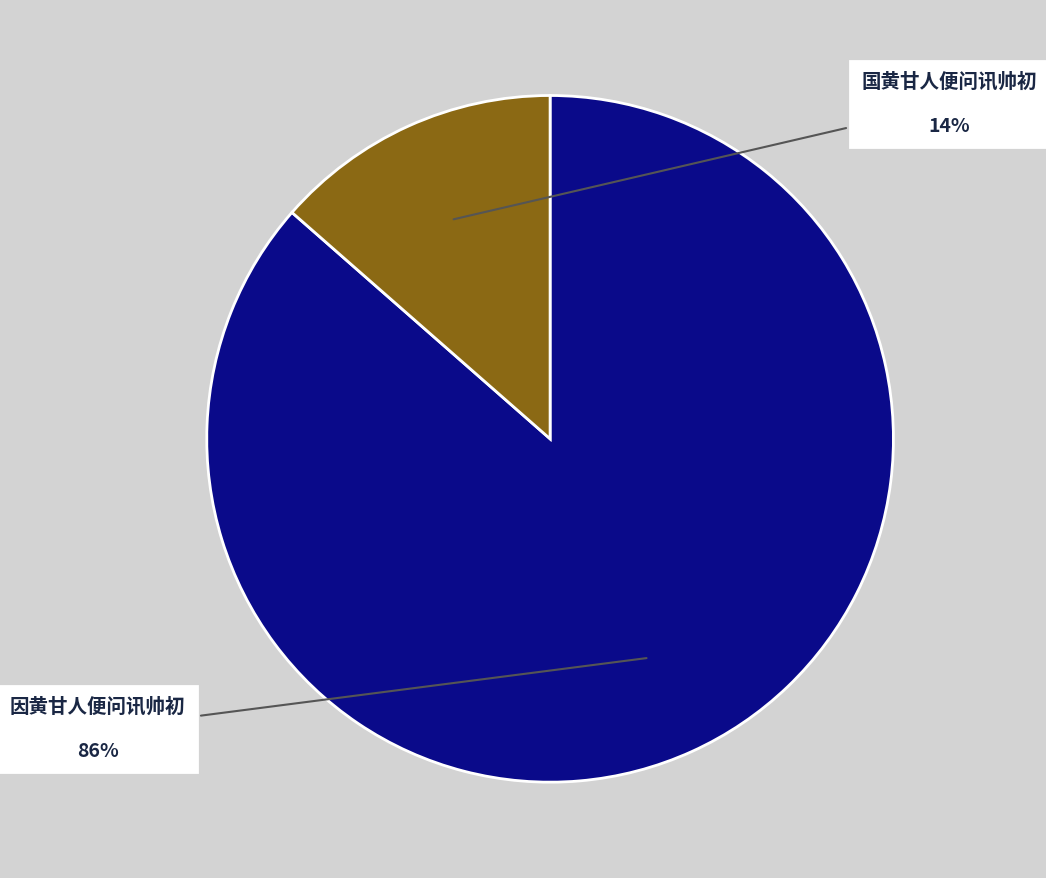

Is there a majority slice in this chart?

Yes